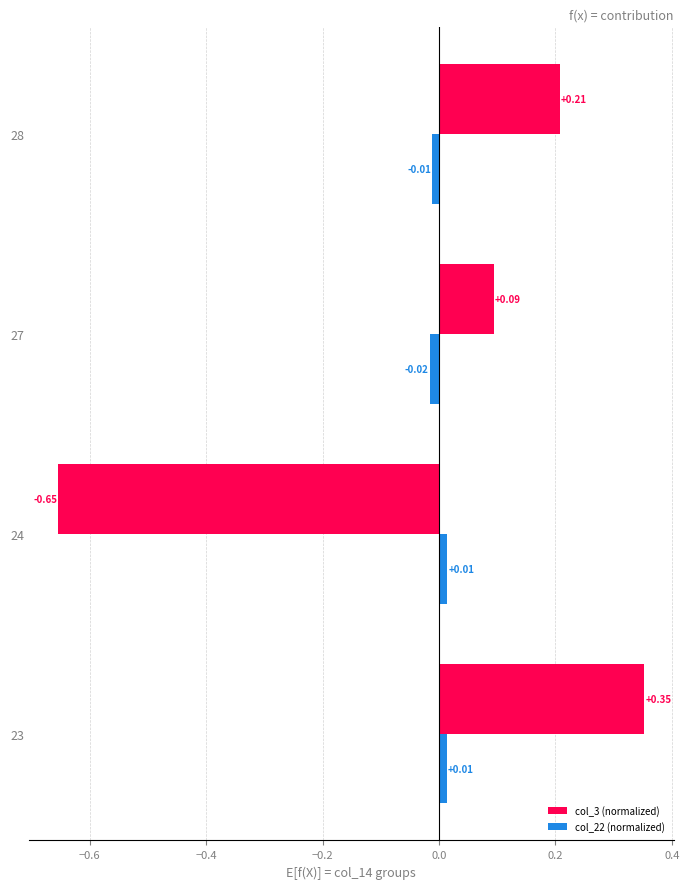

What are all the series names shown in the legend?

col_3 (normalized), col_22 (normalized)